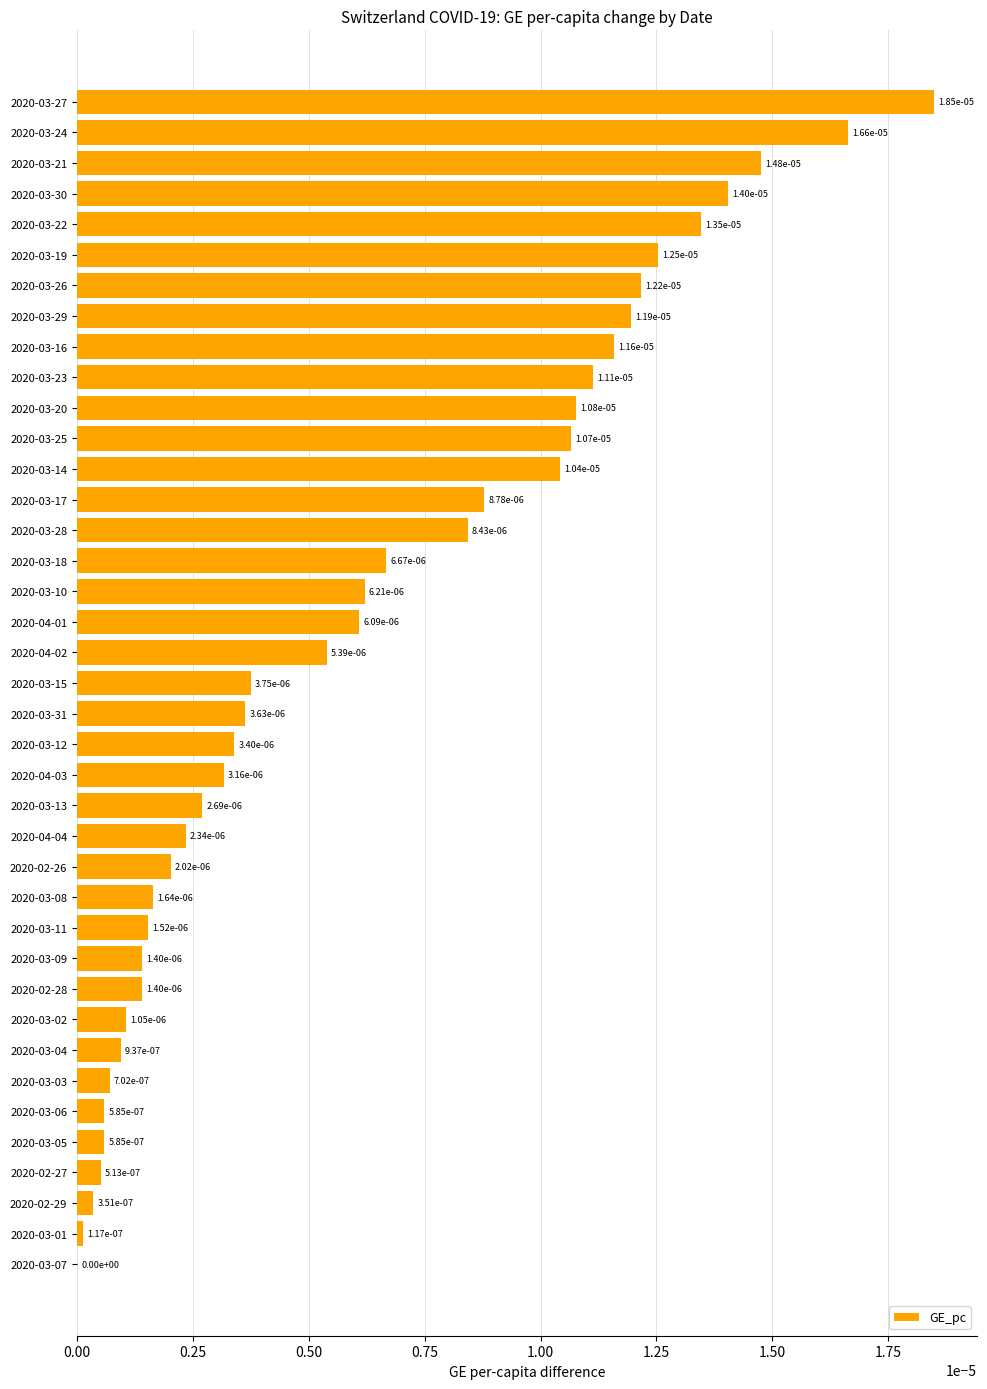

The chart shows a value of 0.0 at 2020-03-21. True or false?

True